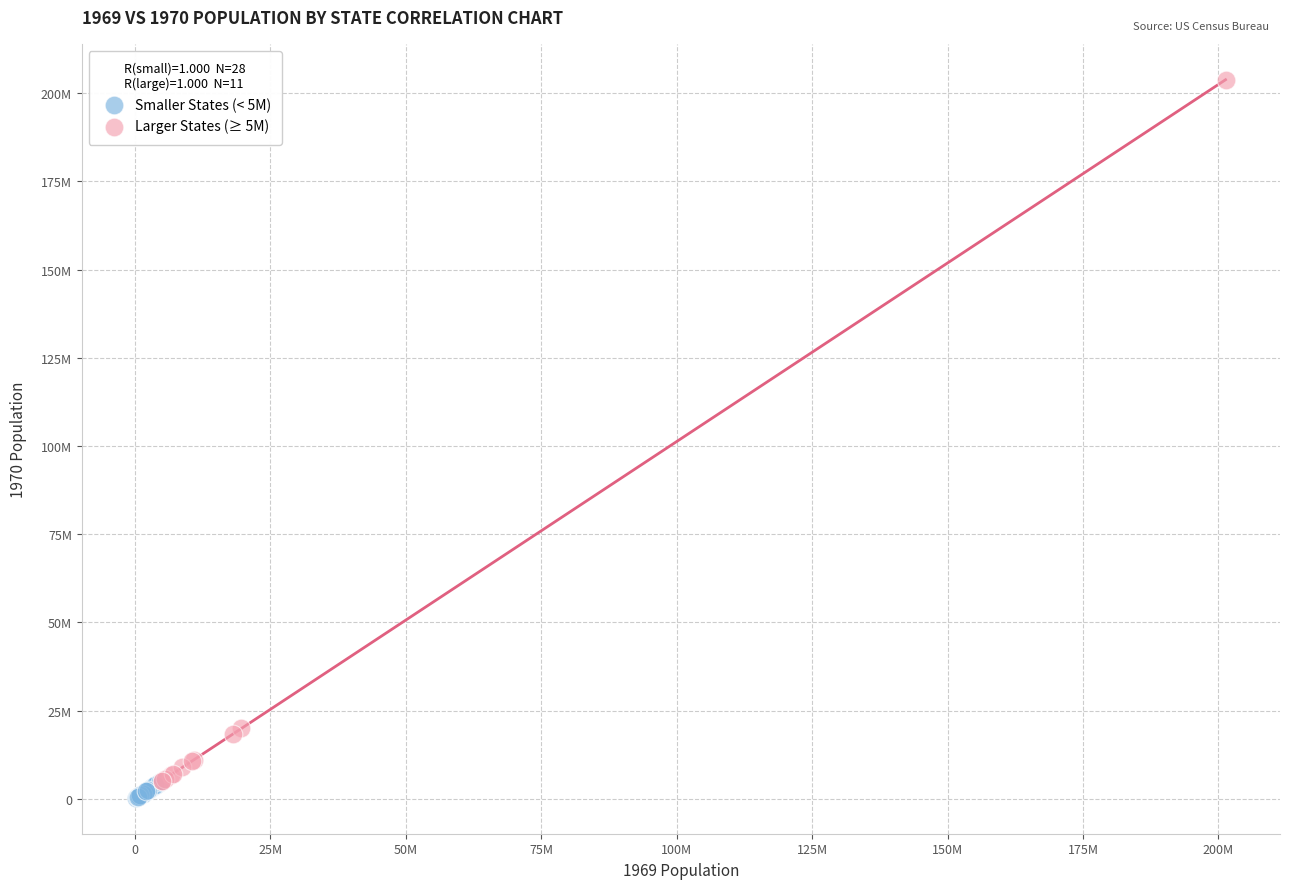

Which series contains the highest Y value?

Larger States (≥ 5M)